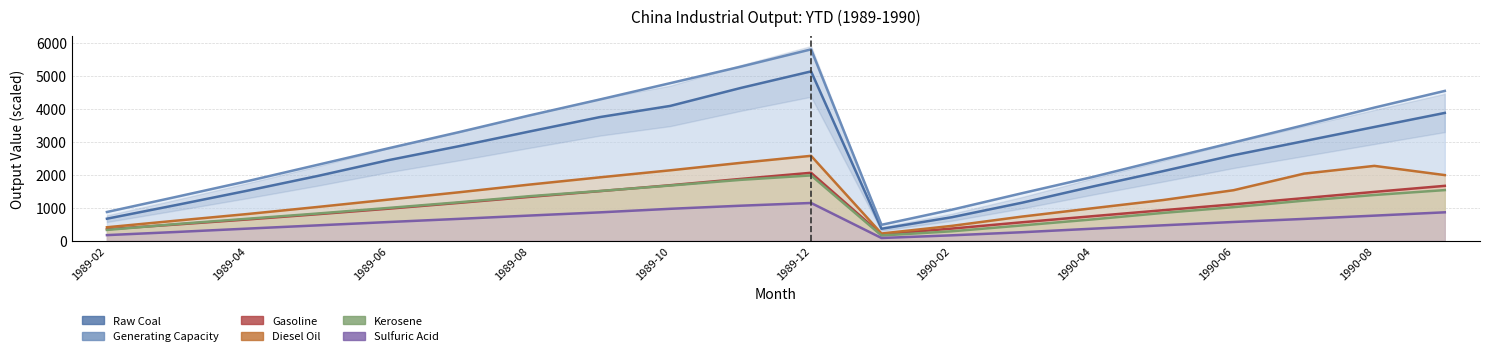

What is the spread (max minus min) of values at 1989-02?

700.6